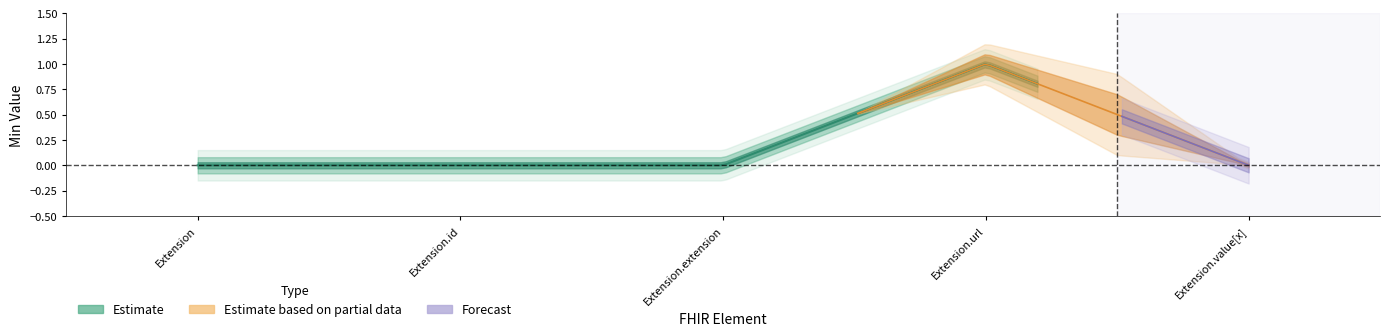

At which category is the sum across all series the highest?

Extension.url